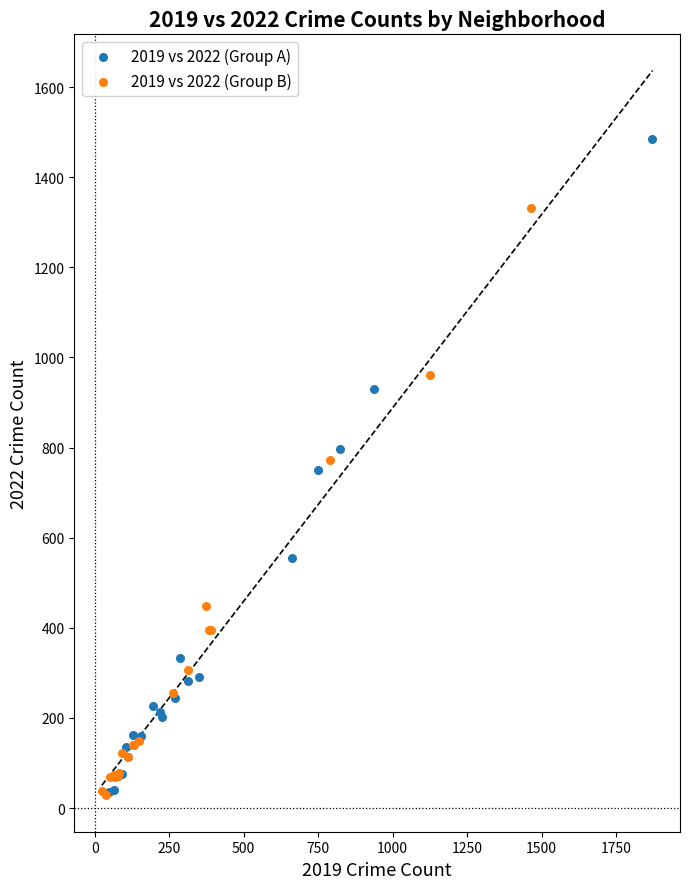

Which series contains the highest Y value?

2019 vs 2022 (Group A)